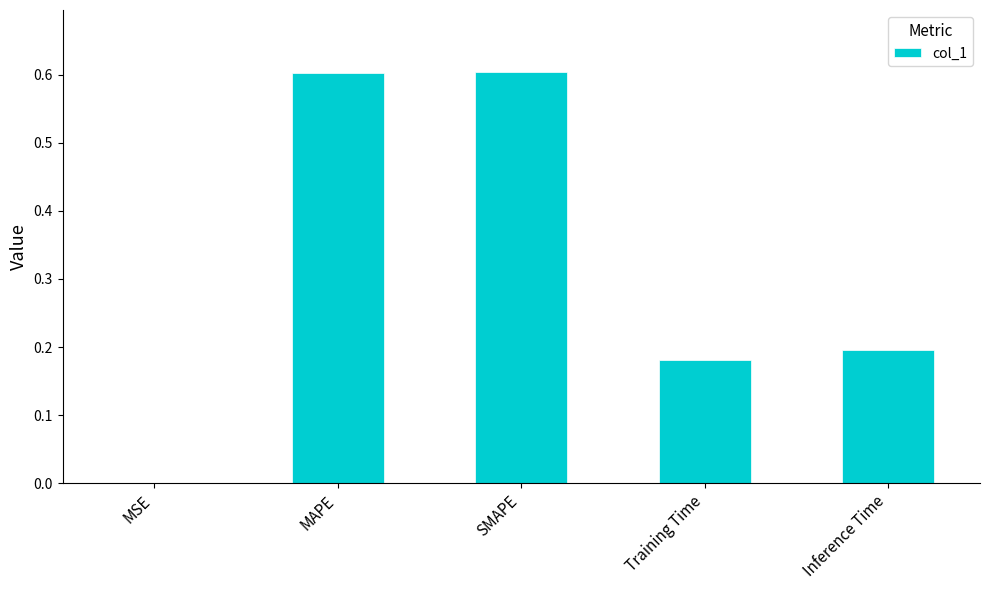

What is the greatest value displayed?

0.6